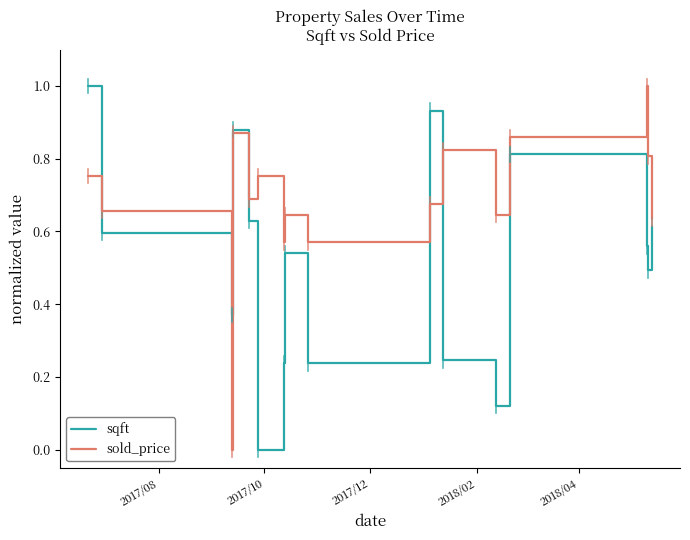

What is the maximum value shown in the chart?

1.0